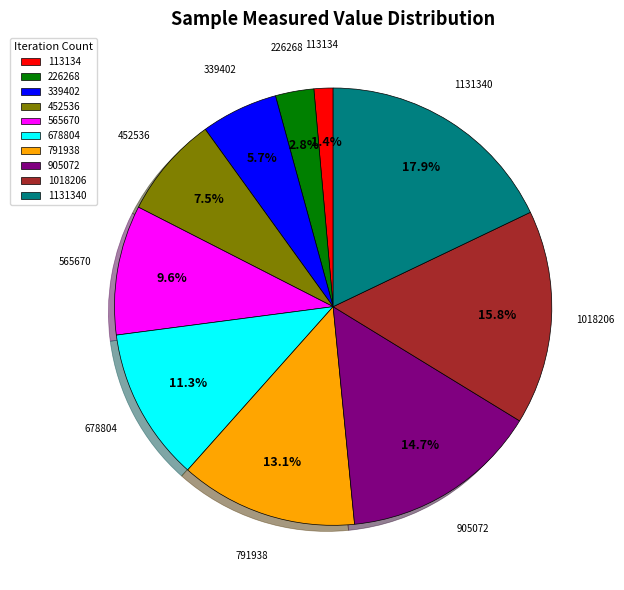

Rank the categories by value from highest to lowest.

1131340, 1018206, 905072, 791938, 678804, 565670, 452536, 339402, 226268, 113134